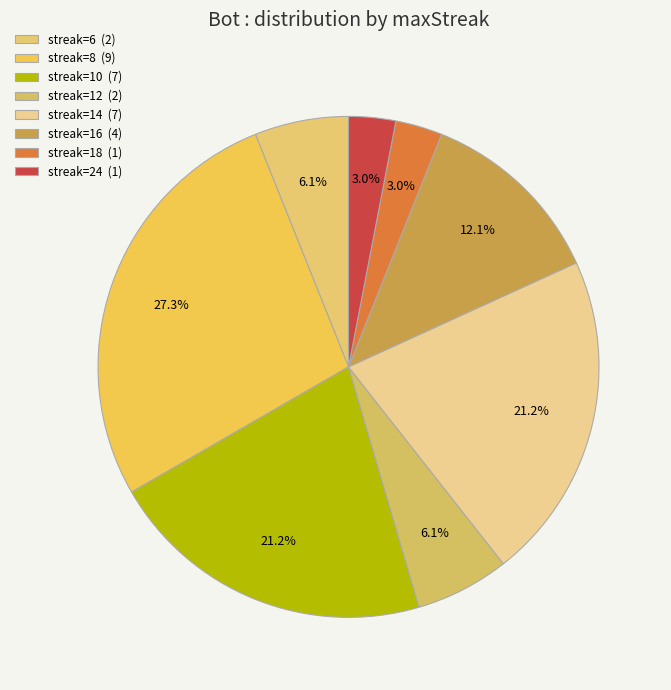

Is there any slice that represents more than half of the pie?

No